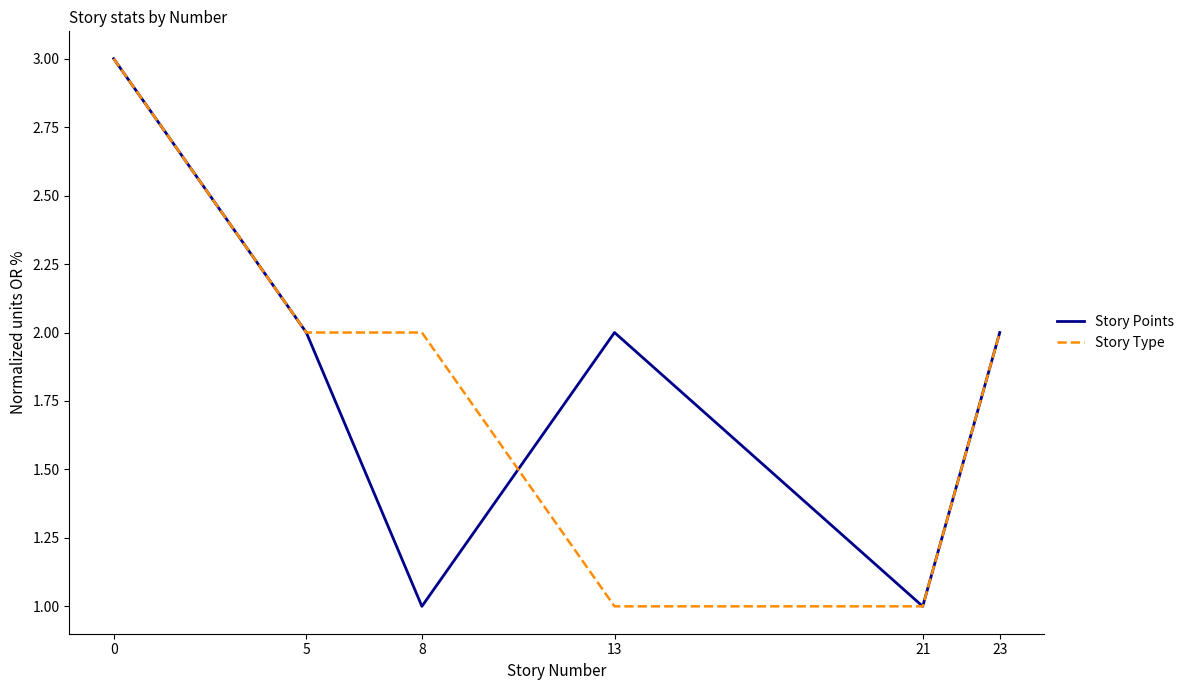

What is the maximum value shown in the chart?

3